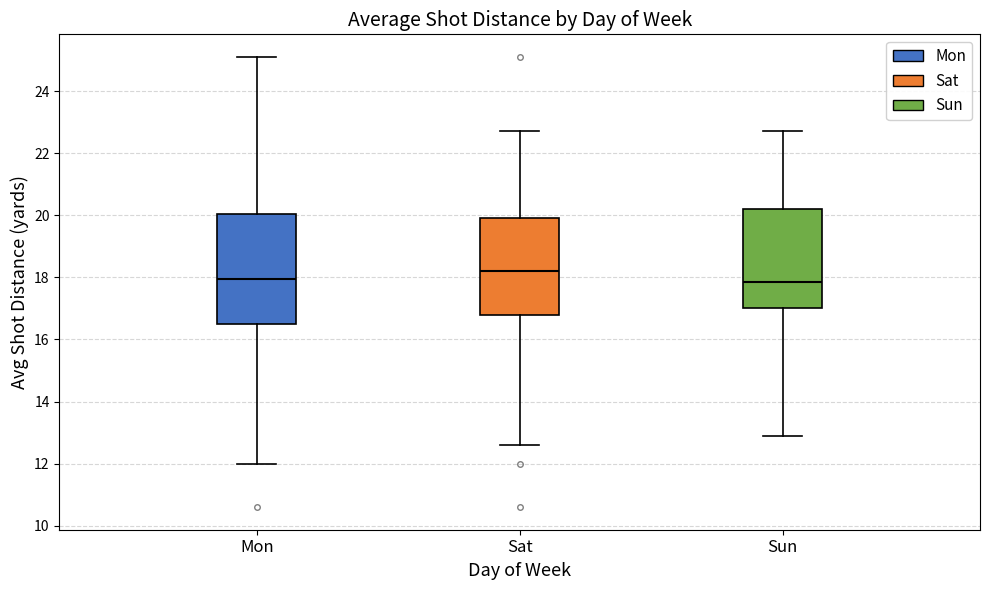

Reading left to right, read every box against the y-axis: the position of its median line, the range the box covers, and the ends of its whiskers. The values are not printed on the chart, so give them approximately, as read against the axis.

Mon: median 18.0, box 16.6 to 20.0, whiskers 12.0 to 25.2
Sat: median 18.2, box 16.8 to 20.0, whiskers 12.6 to 22.8
Sun: median 17.8, box 17.0 to 20.2, whiskers 13.0 to 22.8